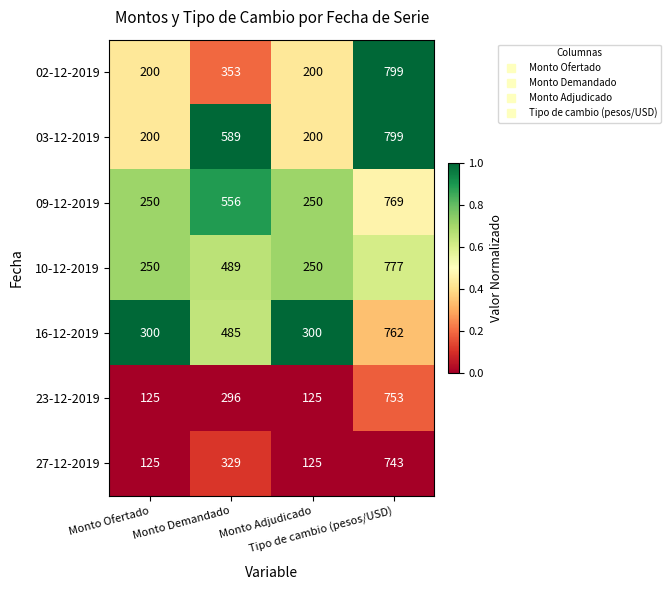

What is the greatest value displayed?

799